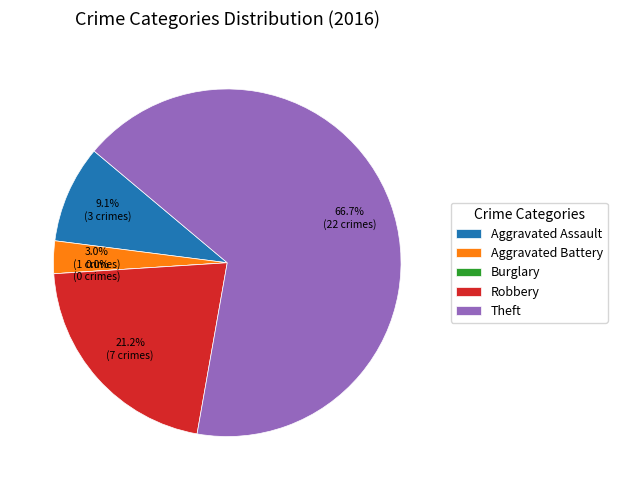

How many segments does this pie chart have?

5